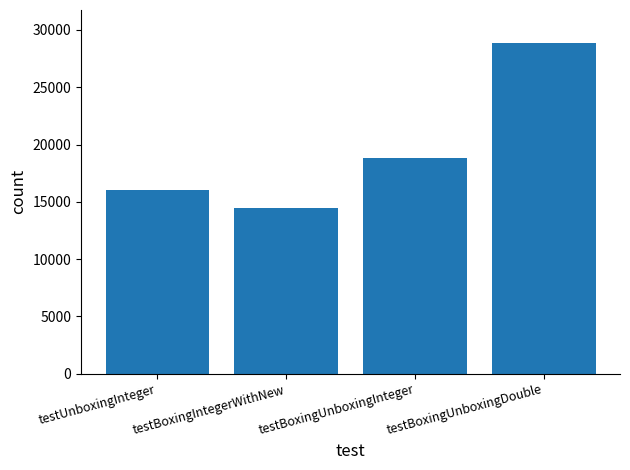

What position from the right is testBoxingUnboxingDouble?

1